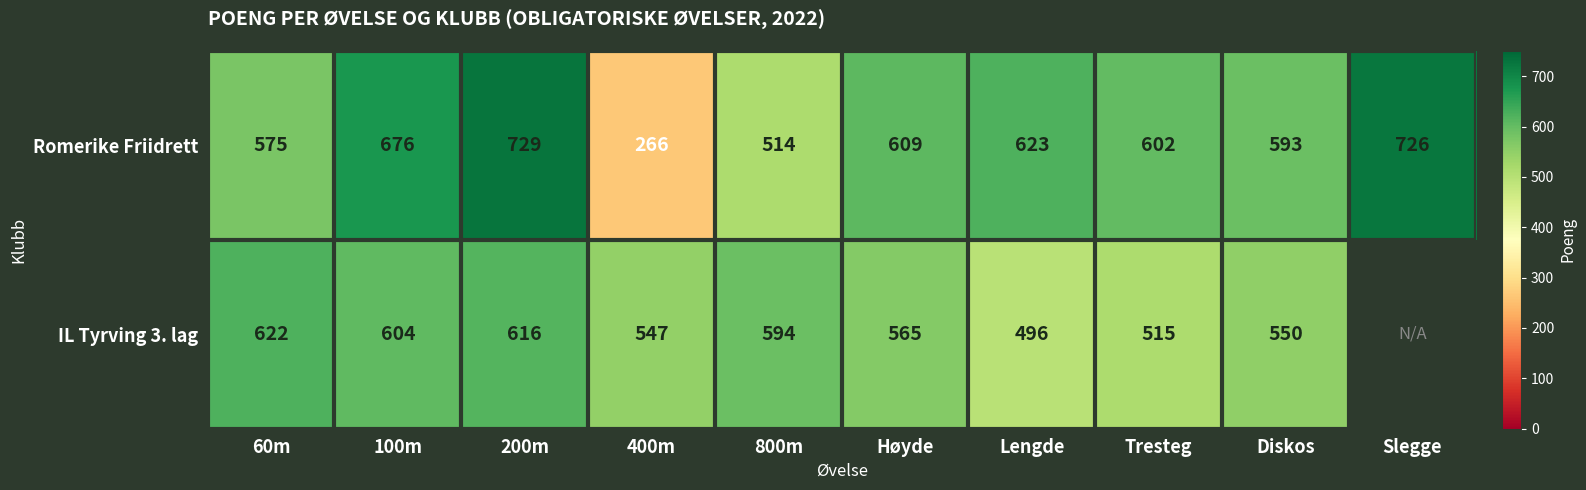

At which category does the chart reach its minimum across all series?

400m